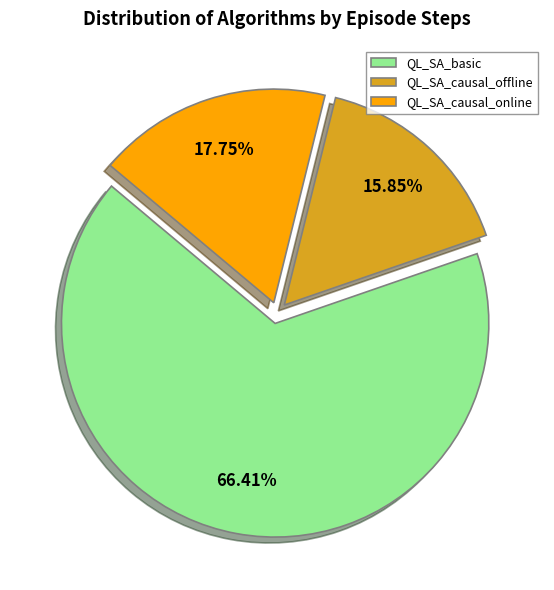

Is there a majority slice in this chart?

Yes